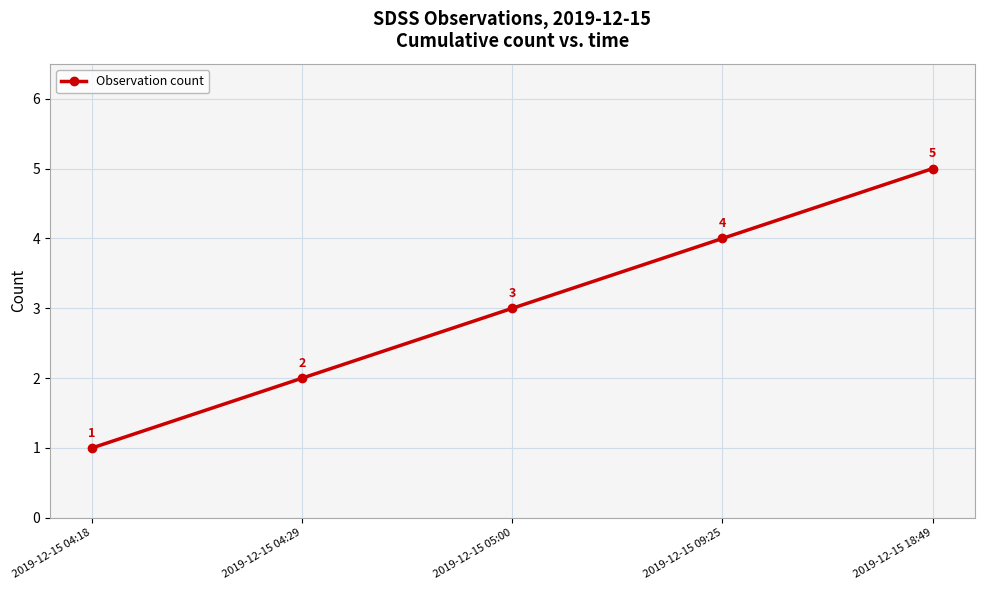

What is the value of the 5th point from the left?

5